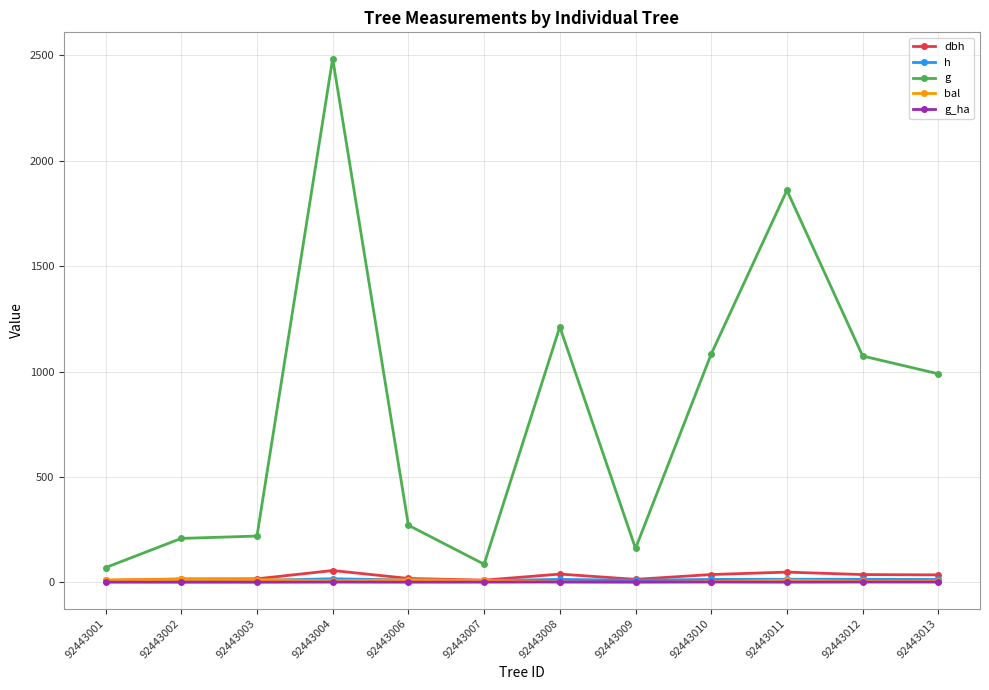

Which series has the widest spread of values?

g